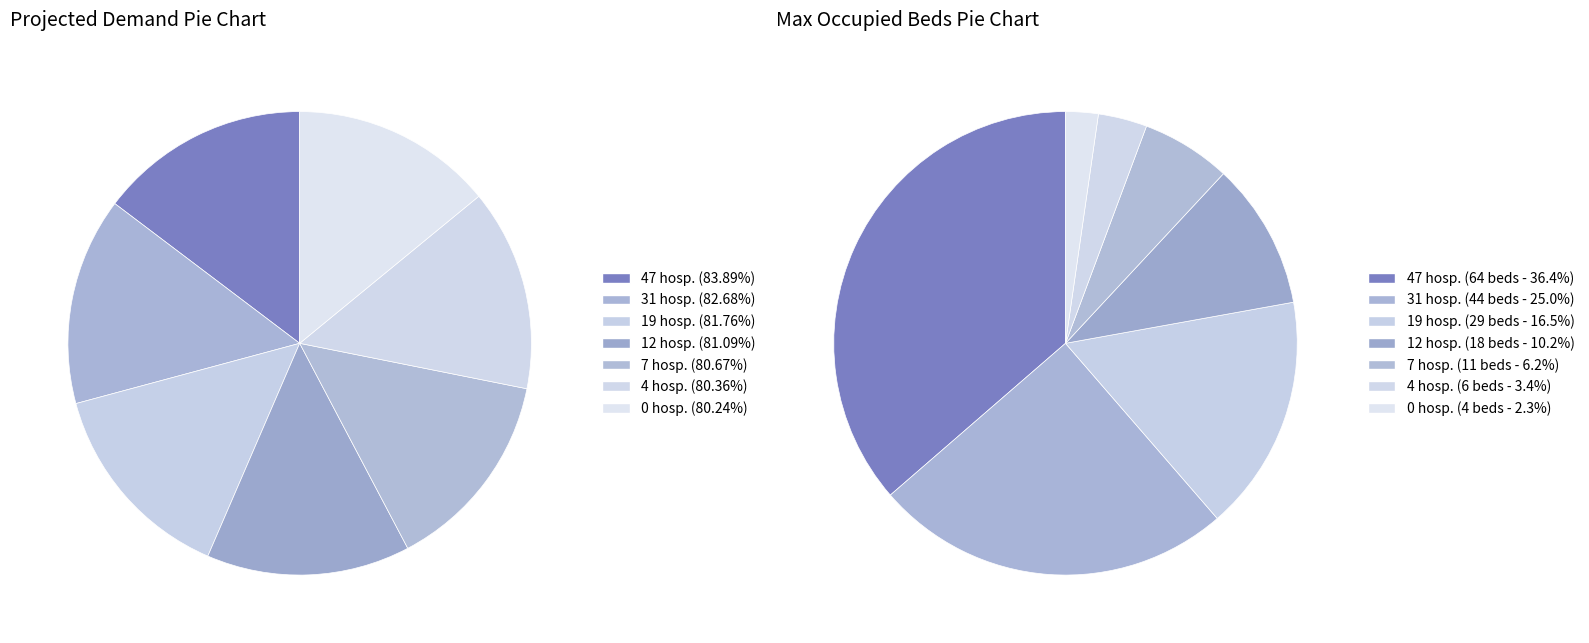

Does 12 represent more than half of the total?

No